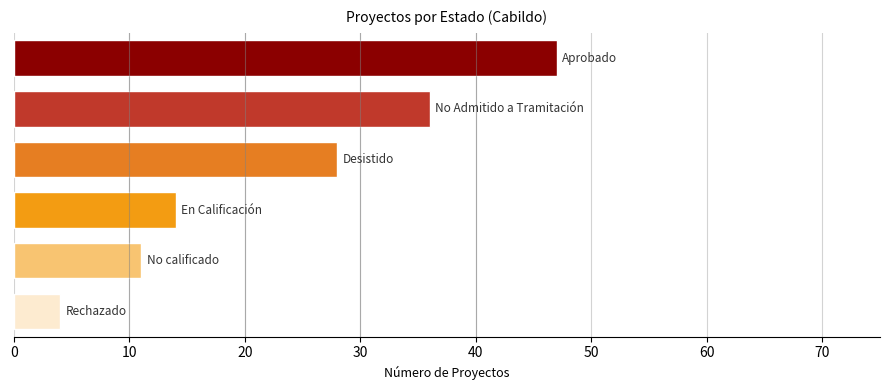

What is the average value?

23